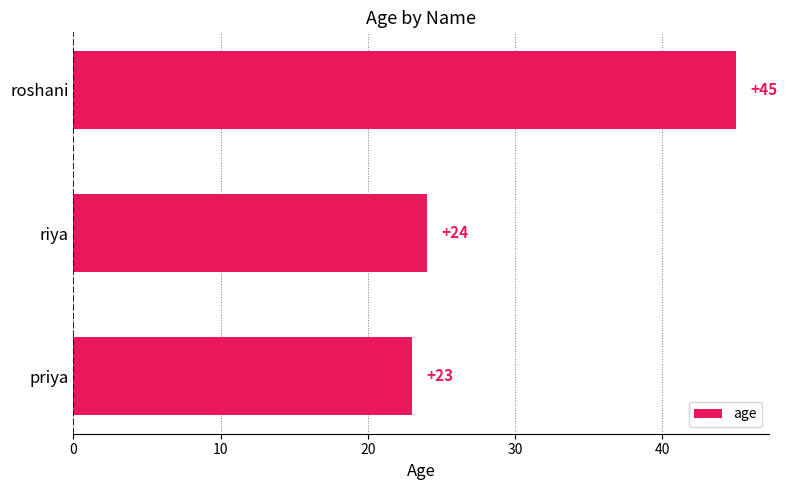

Rank the categories by value from highest to lowest.

roshani, riya, priya